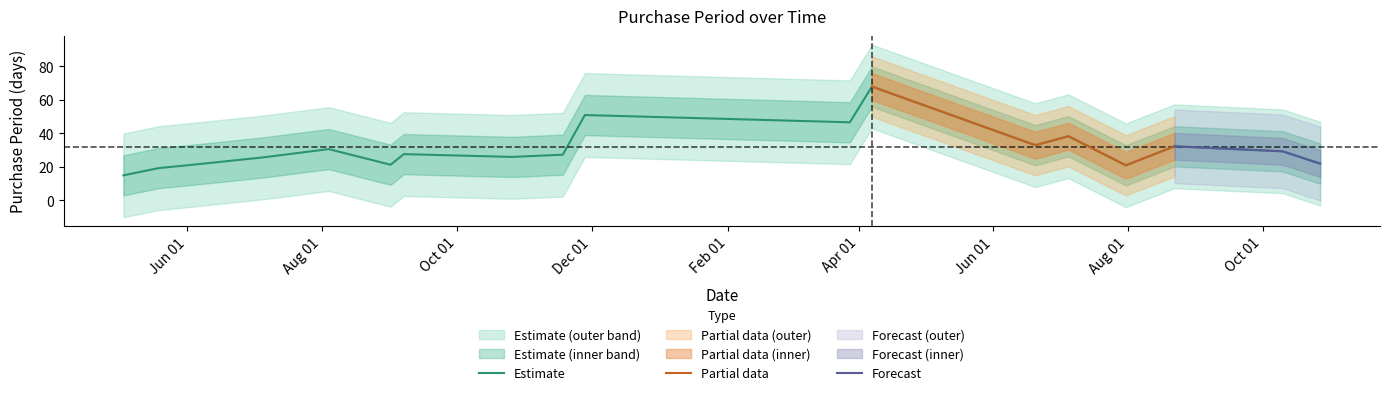

Which category has the highest value across all series?

2017-03-28